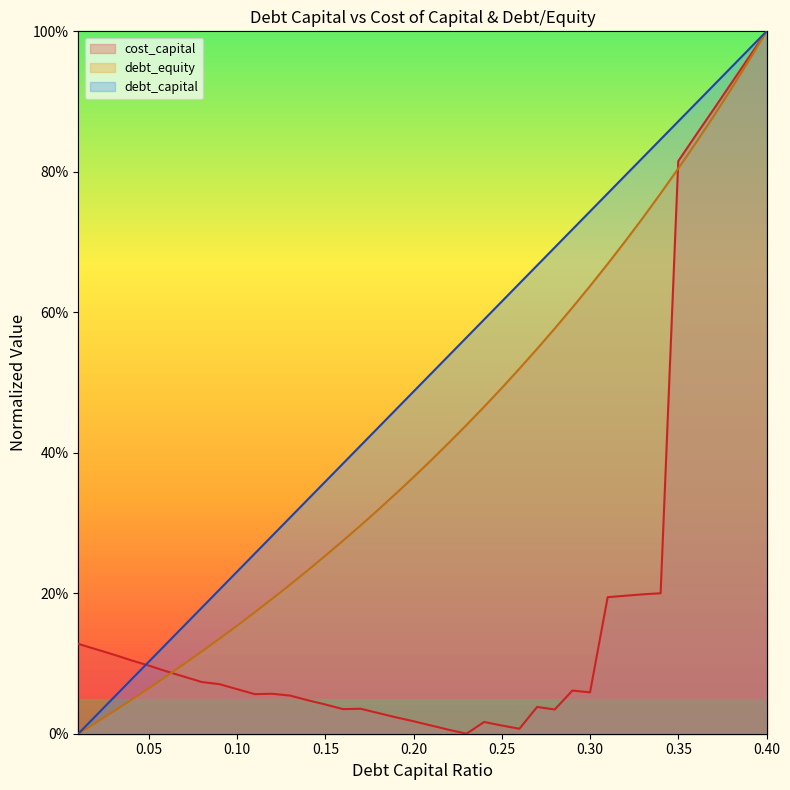

True or false: debt_equity and cost_capital intersect in this chart.

True